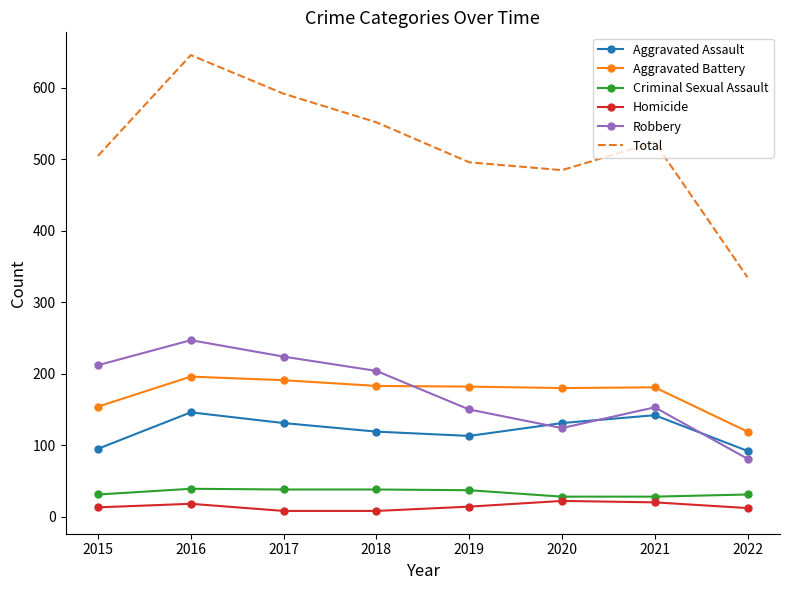

How many intersections are there between Robbery and Aggravated Assault?

3